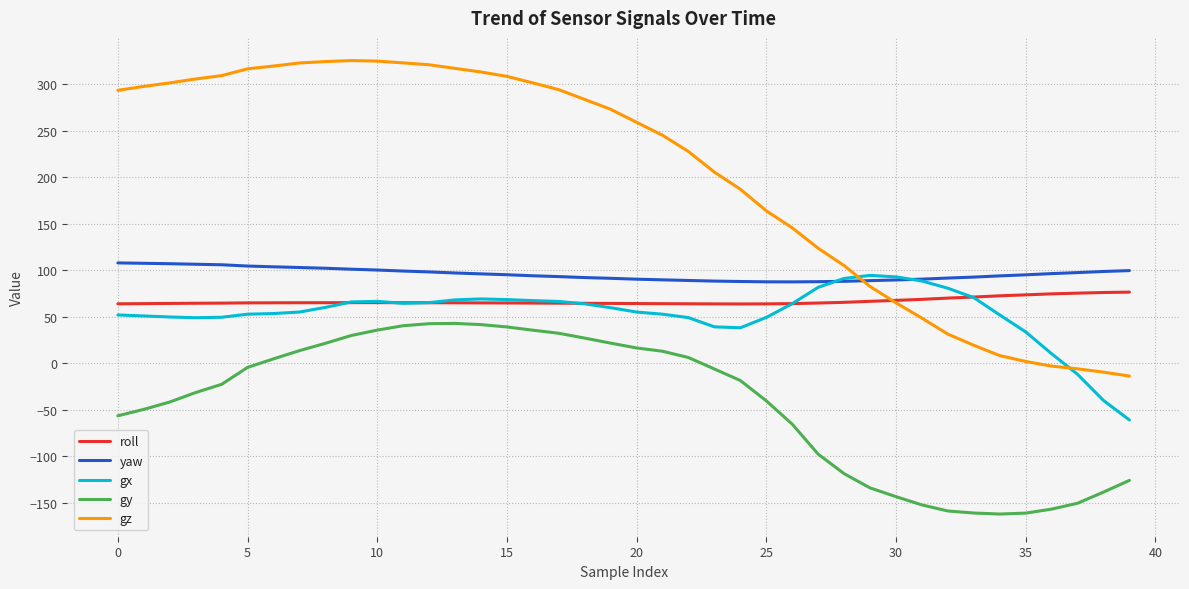

What is the smallest value displayed?

-161.9